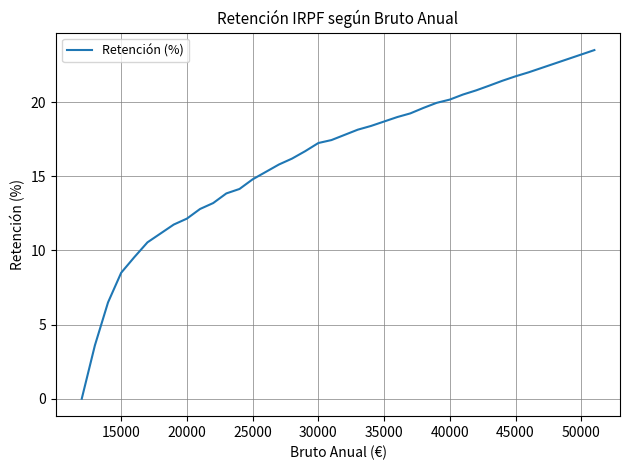

What is the difference between the maximum and minimum values?

23.5